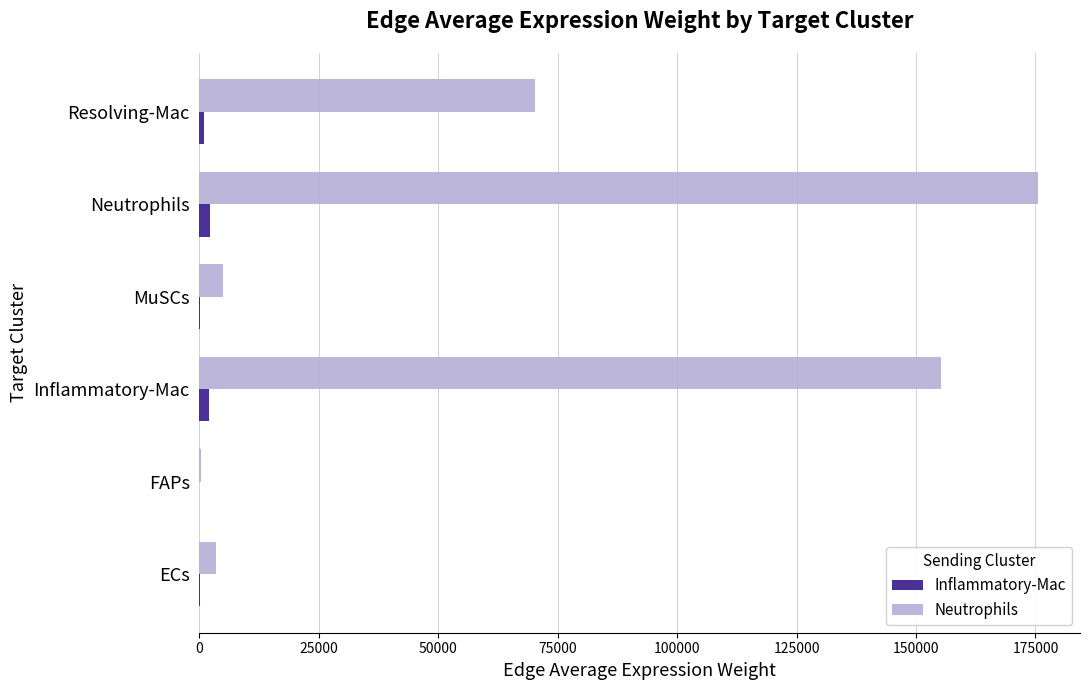

Between FAPs and Resolving-Mac, which series saw the biggest shift?

Neutrophils